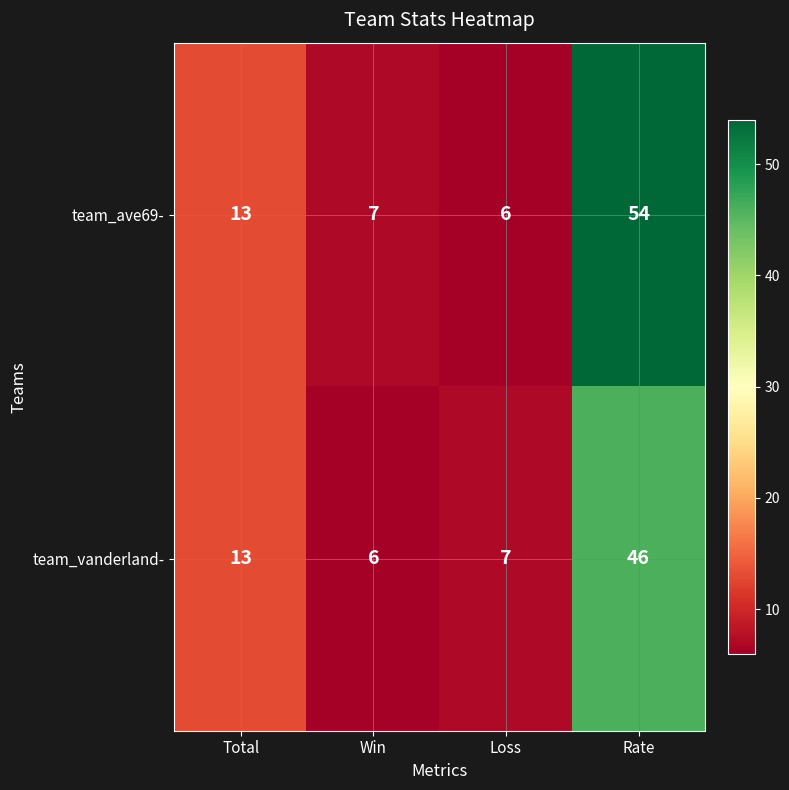

What is the total value across all series at Total?

26